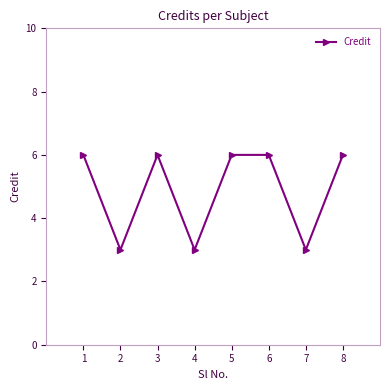

What is the difference between the values at 4 and 1?

3